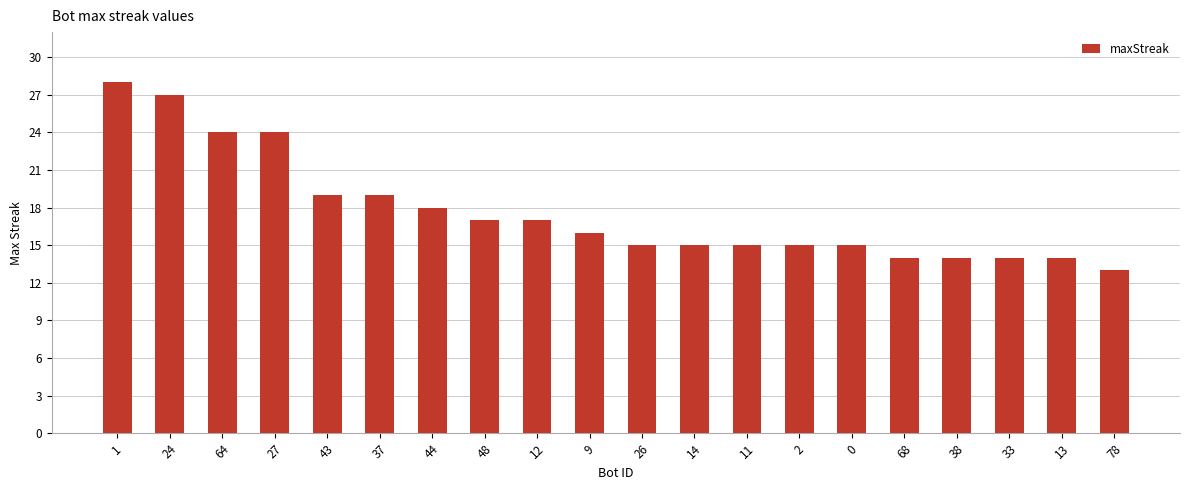

Where does the data first go above 16?

1